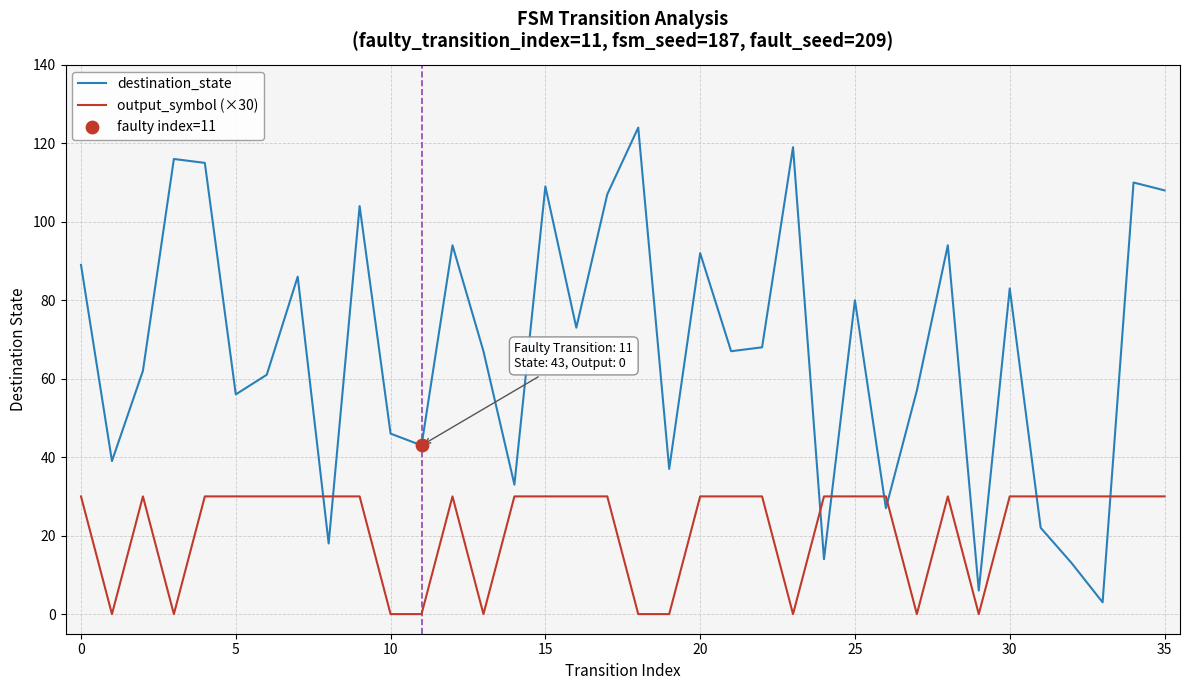

Which series has the largest total across all categories?

destination_state